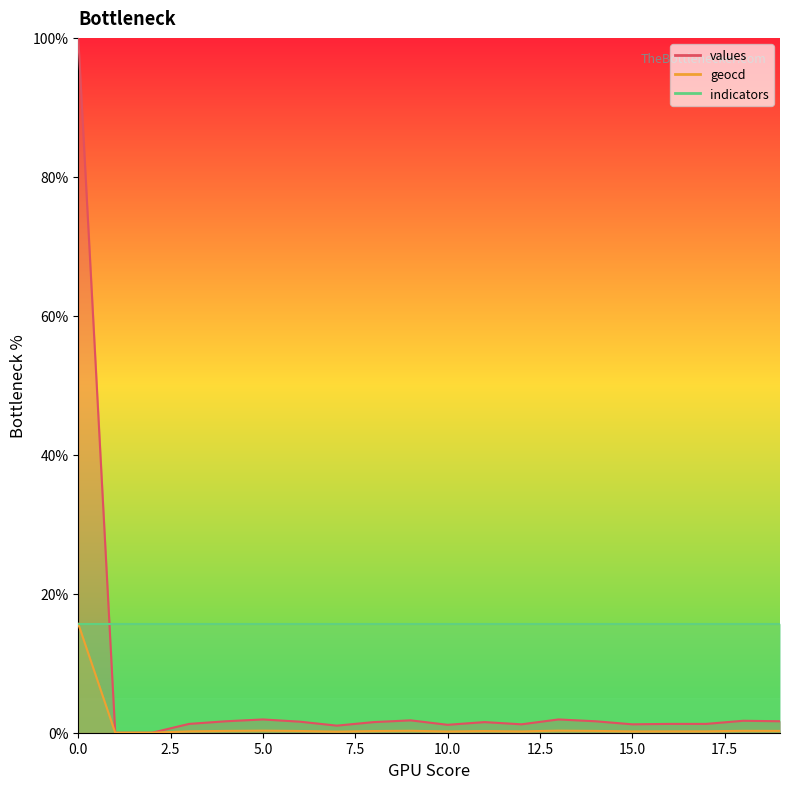

What is the difference between the maximum and second lowest values in the geocd series?

15.7